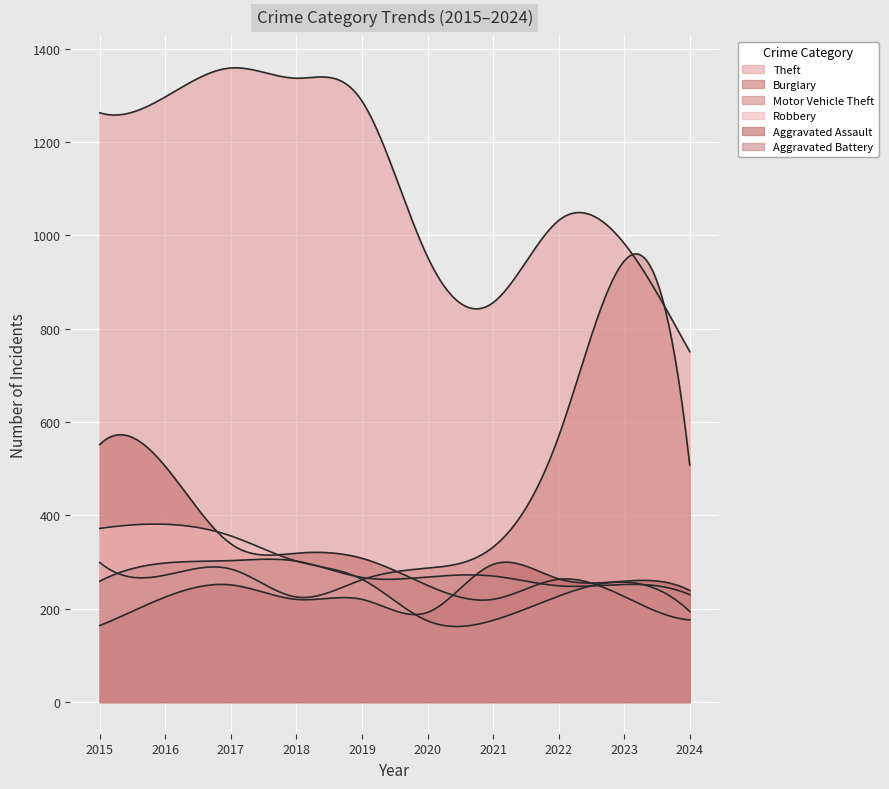

How many values in the Robbery series exceed 263?

4